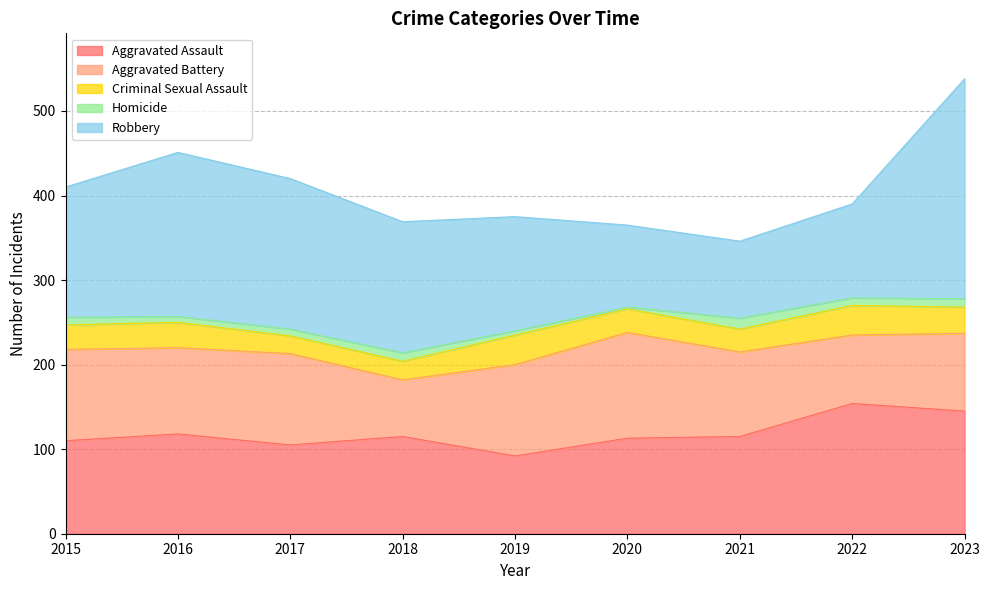

Which has a higher value, 2018 or 2016?

2016